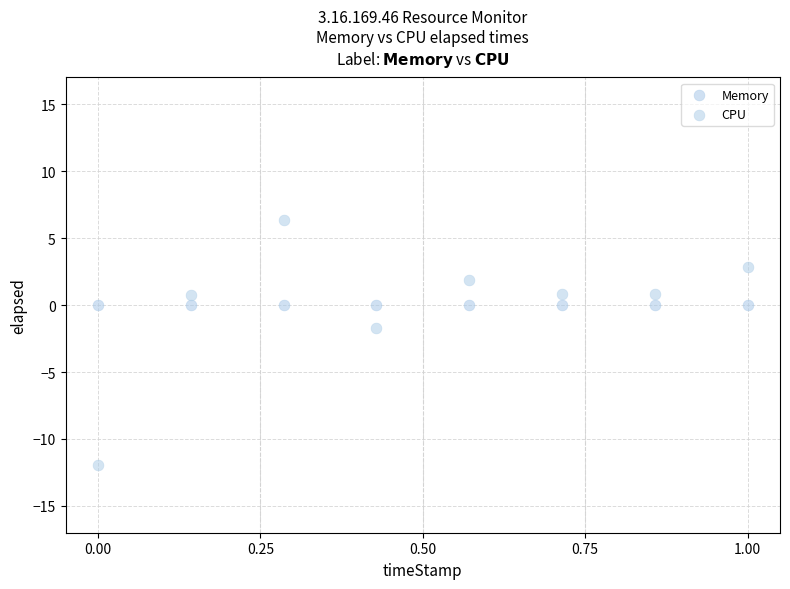

Which series contains the lowest Y value?

CPU